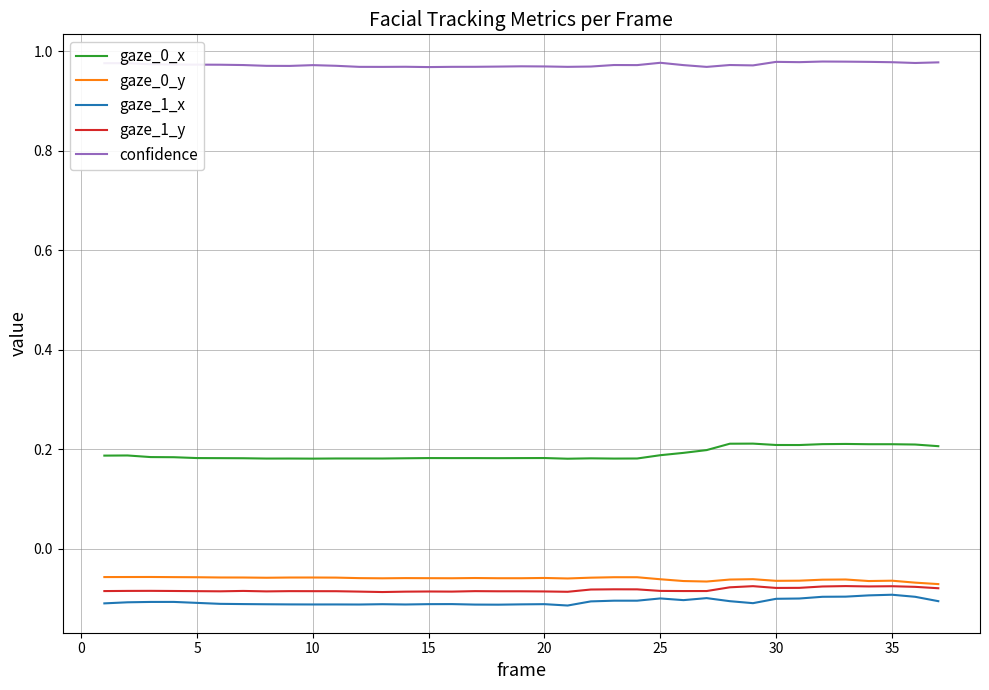

How many categories are shown in the chart?

37